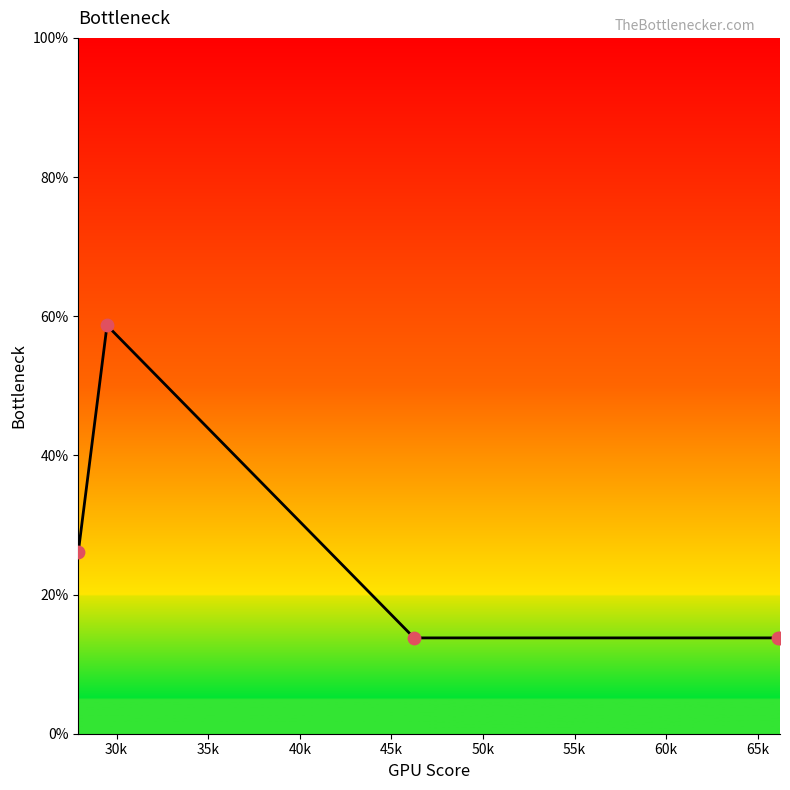

What is the minimum value shown in the chart?

13.8